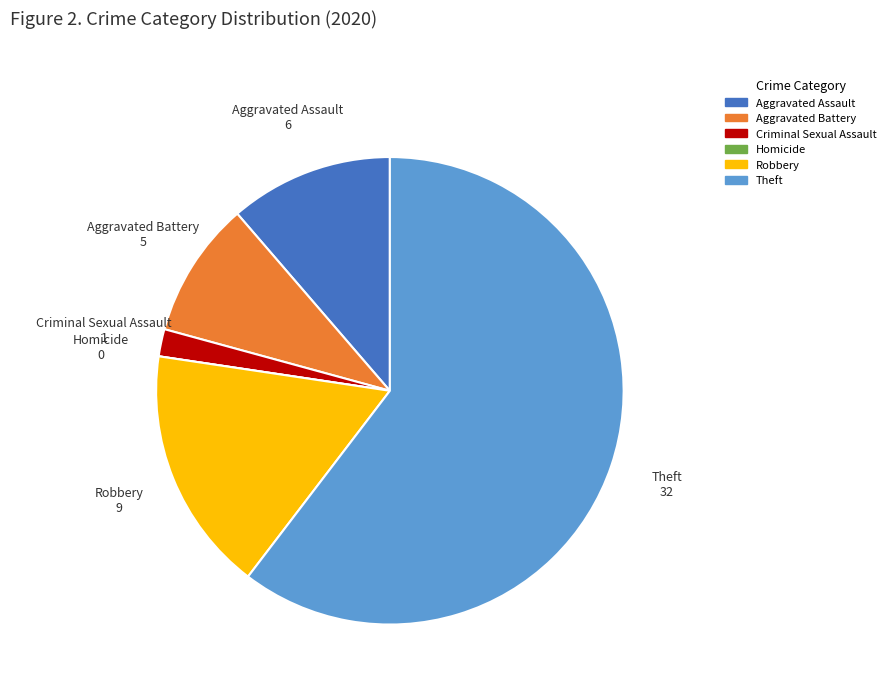

Is the sum of Aggravated Battery and Robbery greater than half?

No